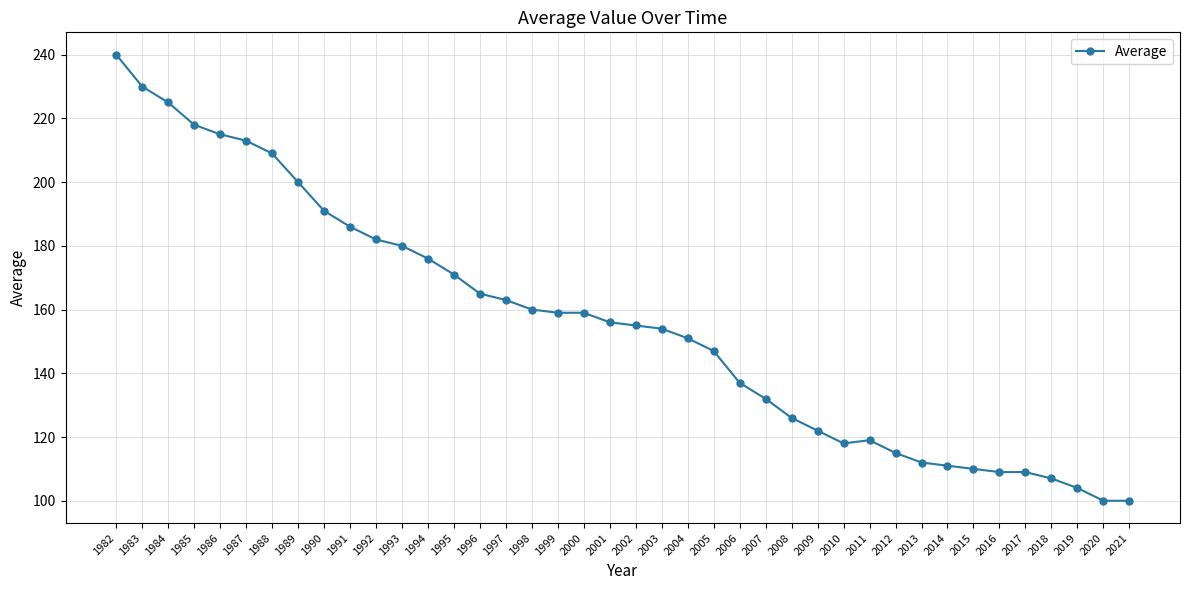

What is the change in value from 1982 to 1990?

-49